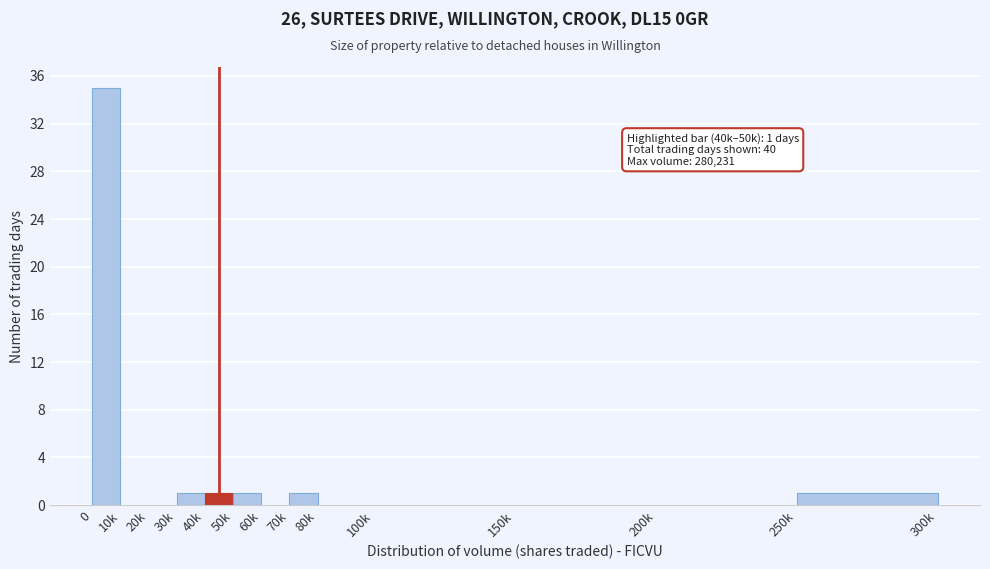

Reading left to right, list all the values displayed in this chart.

0=35	10k=0	20k=0	30k=1	40k=1	50k=1	60k=0	70k=1	80k=0	100k=0	150k=0	200k=0	250k=1